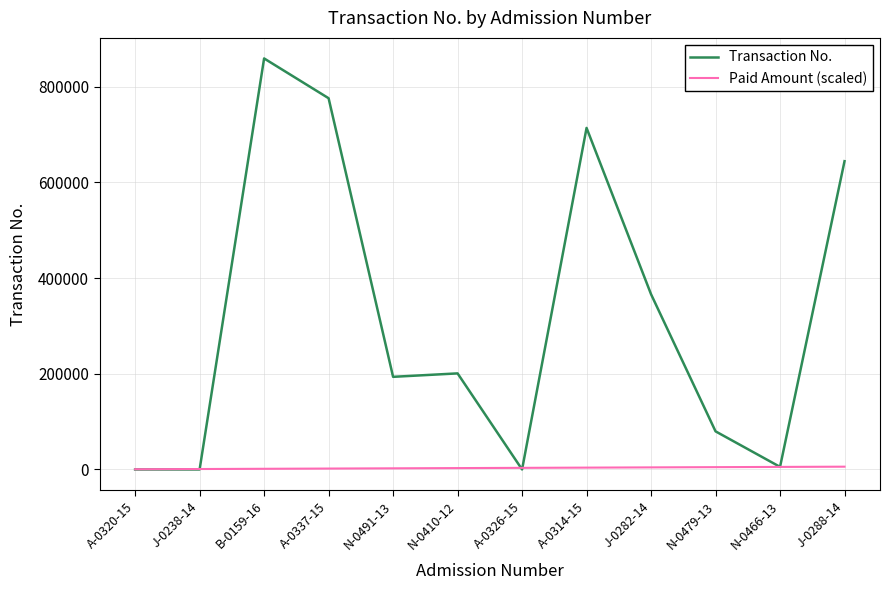

What is the greatest value displayed?

859174